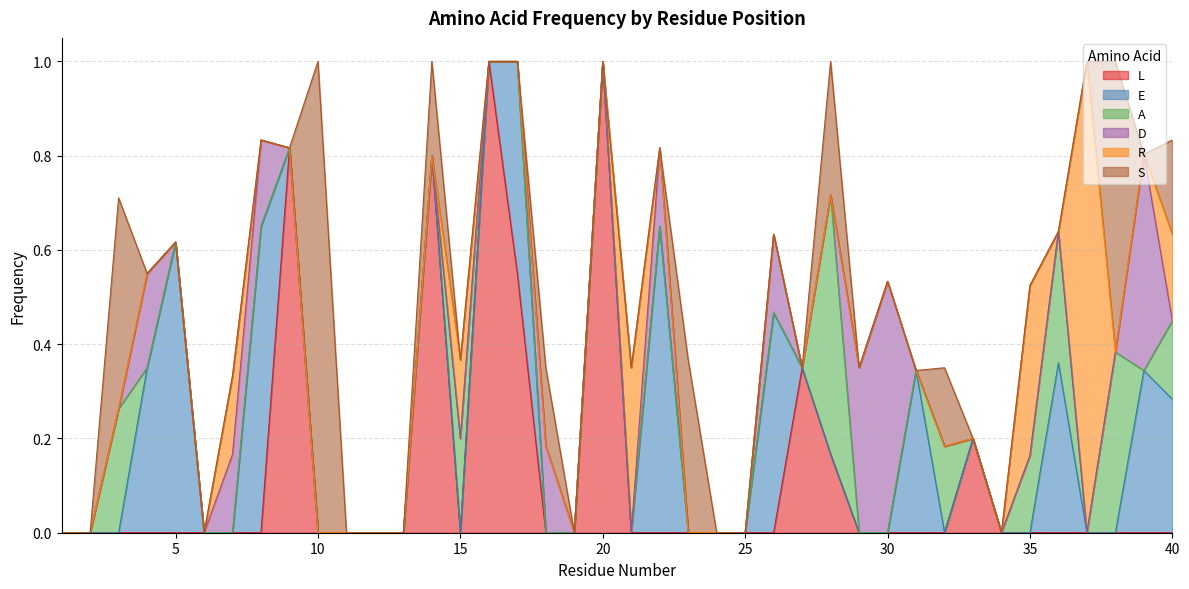

List the series in order of their peak value, highest first.

L, R, S, E, A, D